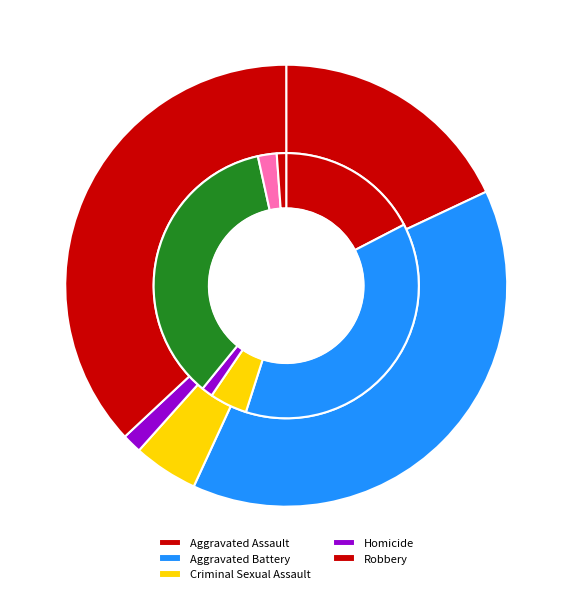

Is Homicide the majority of the pie?

No